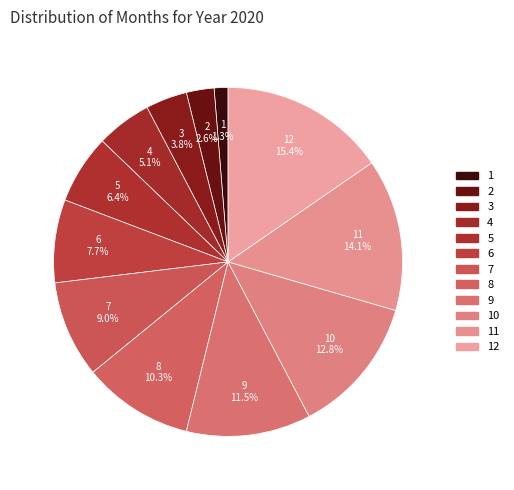

What is the total percentage of 4 and 7?

14.1%